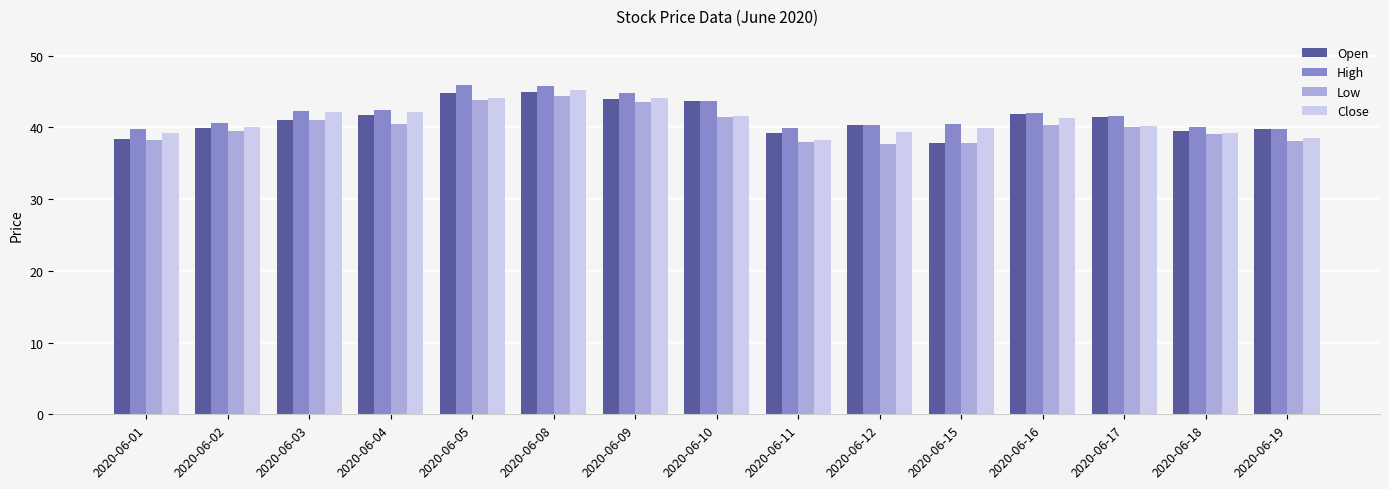

The High series shows 40.0 at 2020-06-11. True or false?

True